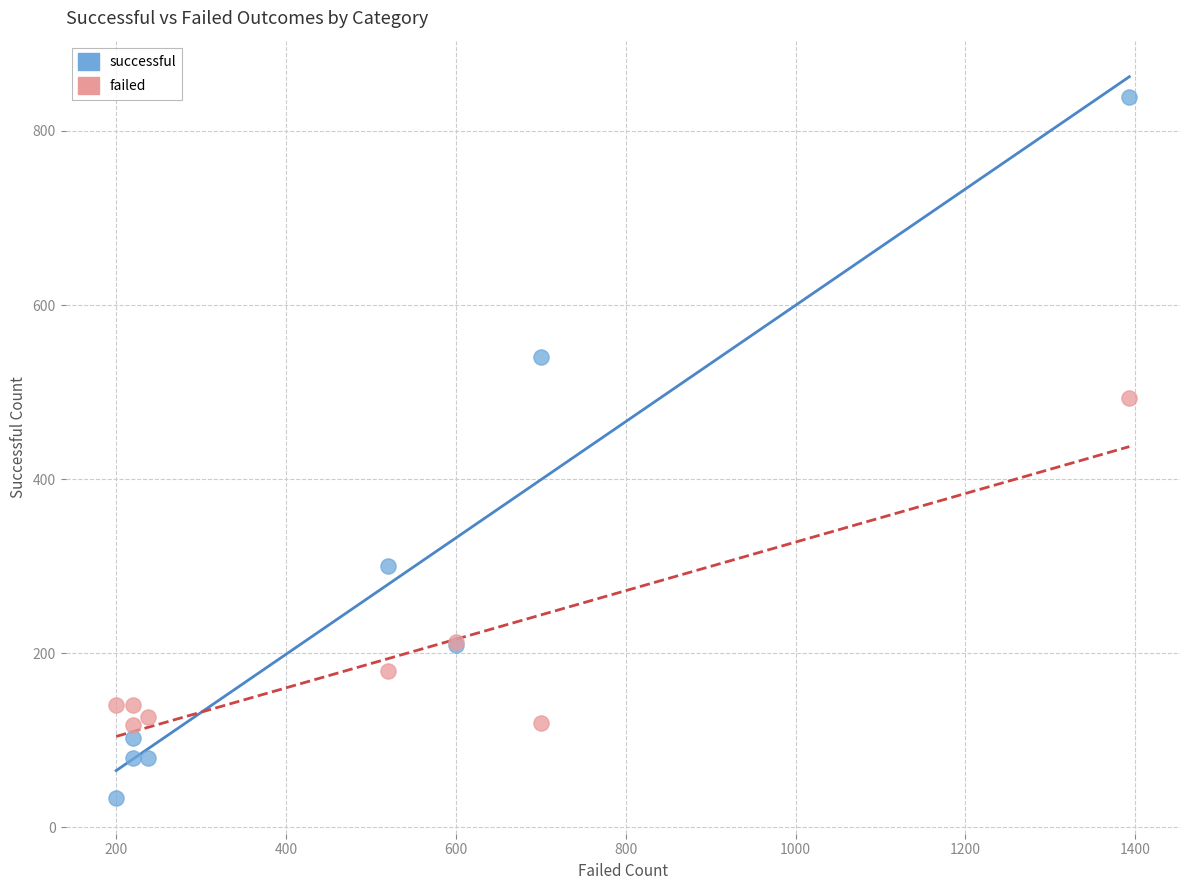

In the successful series, what Y value is closest to 436?

540